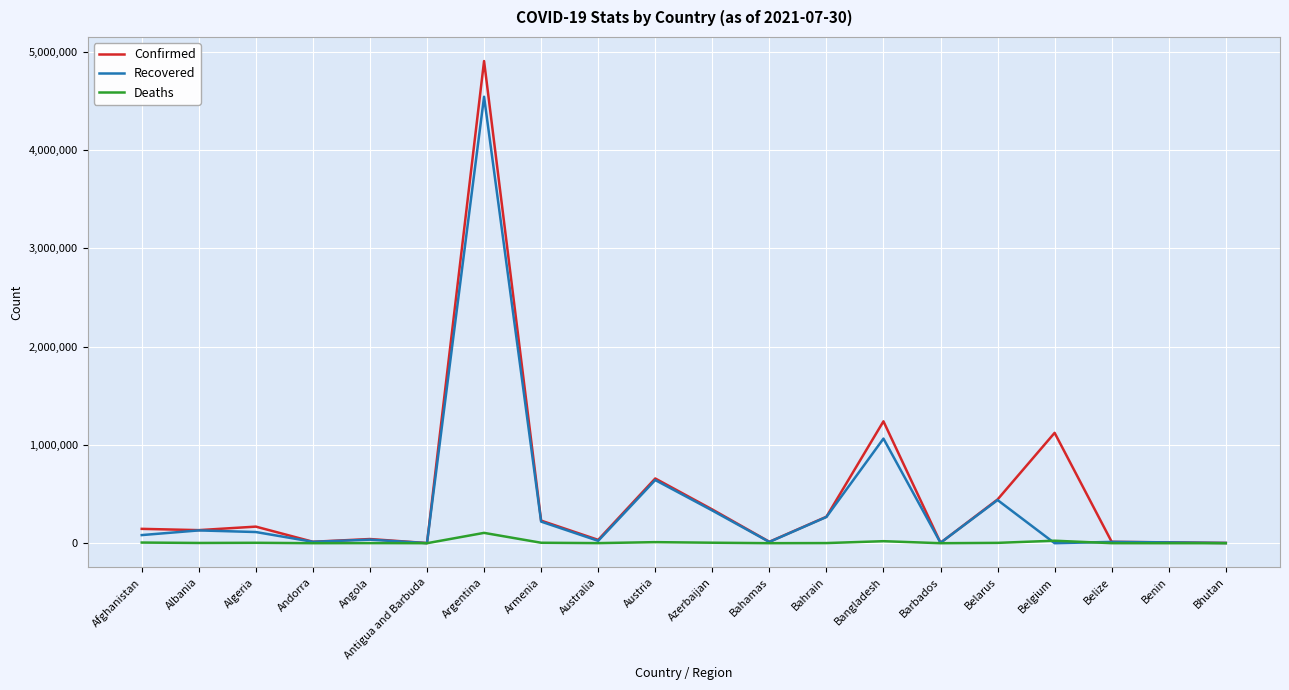

Does the chart display data point markers on the line(s)?

No